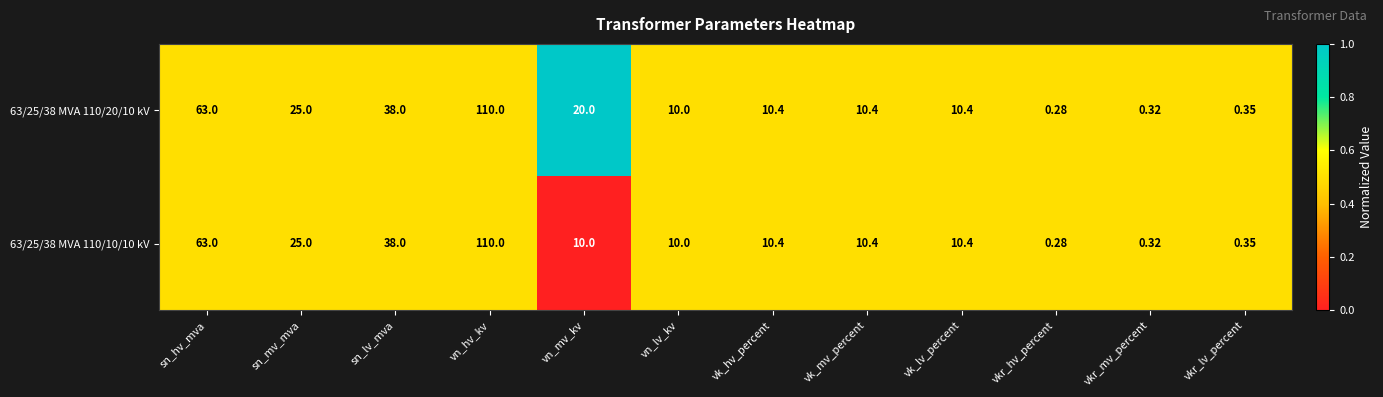

Where does the 63/25/38 MVA 110/10/10 kV series first go above 10?

sn_hv_mva